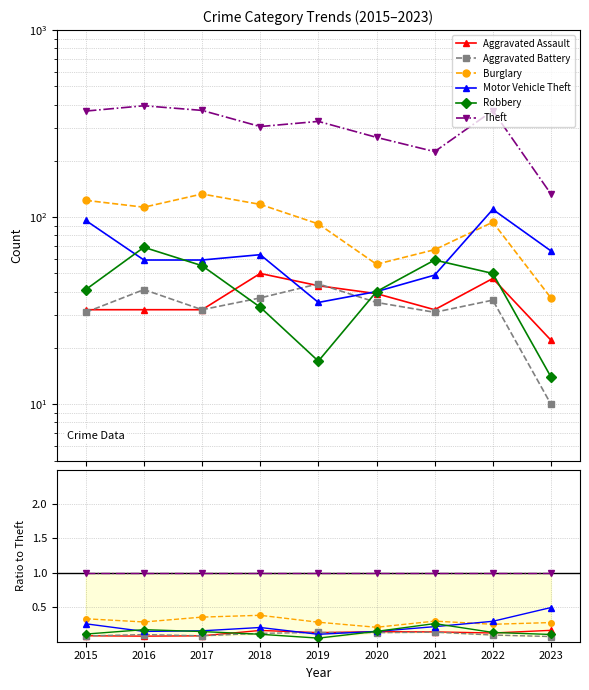

True or false: Motor Vehicle Theft and Aggravated Assault intersect in this chart.

True